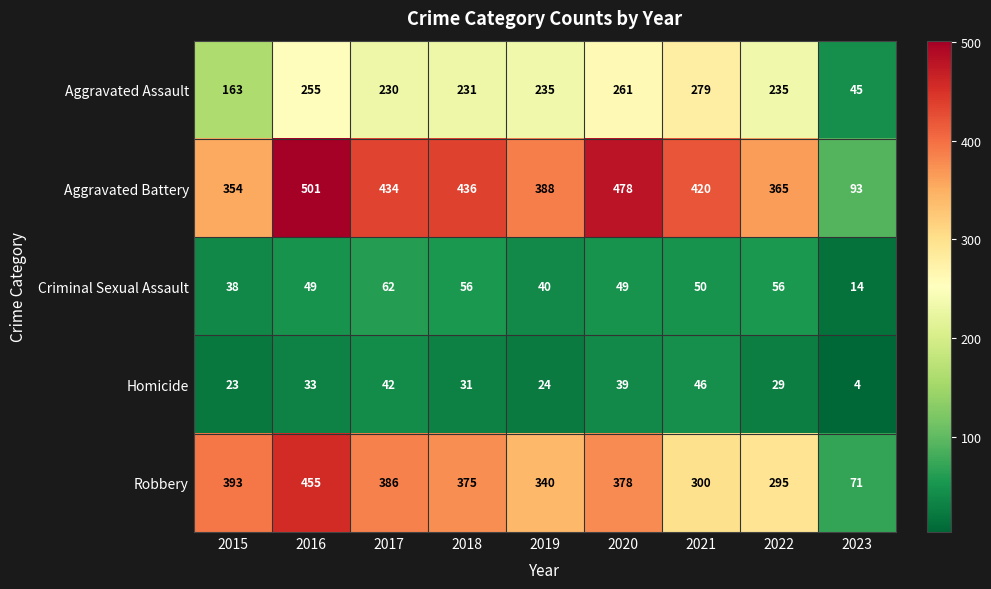

Count the number of categories in the chart.

9